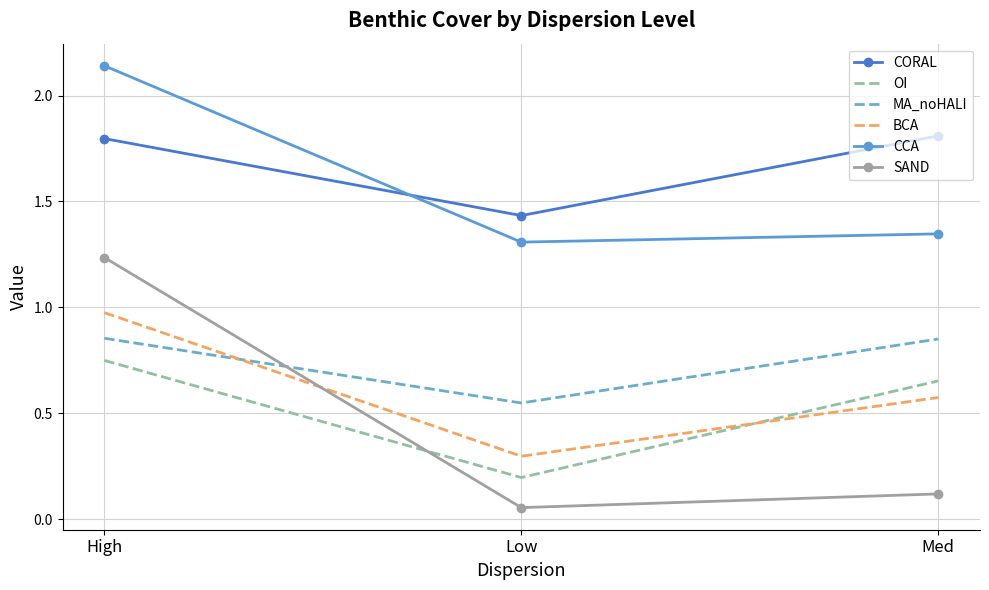

Which category has the lowest value in the BCA series?

Low